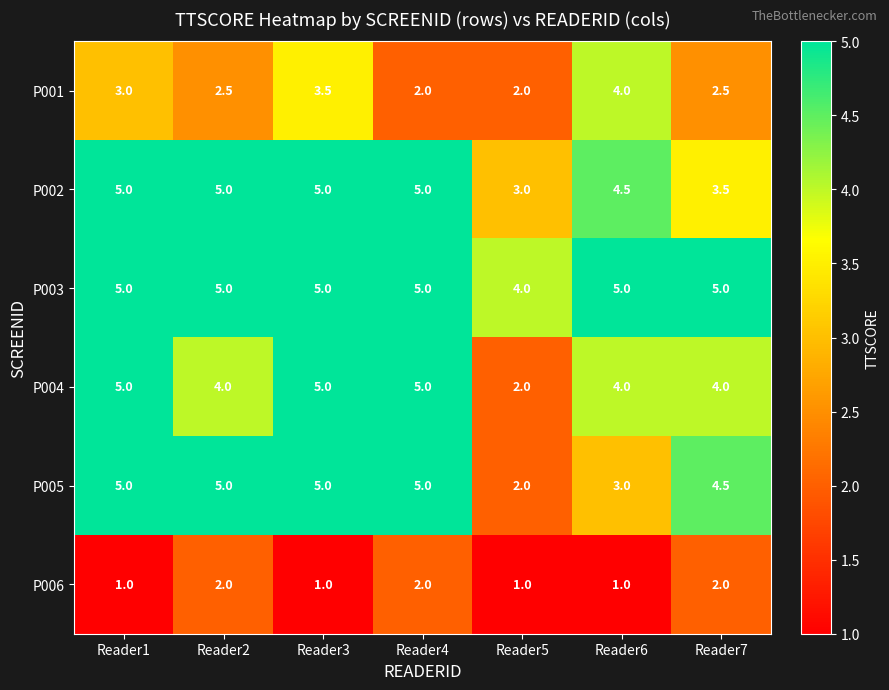

At how many categories does at least one series exceed 3?

7